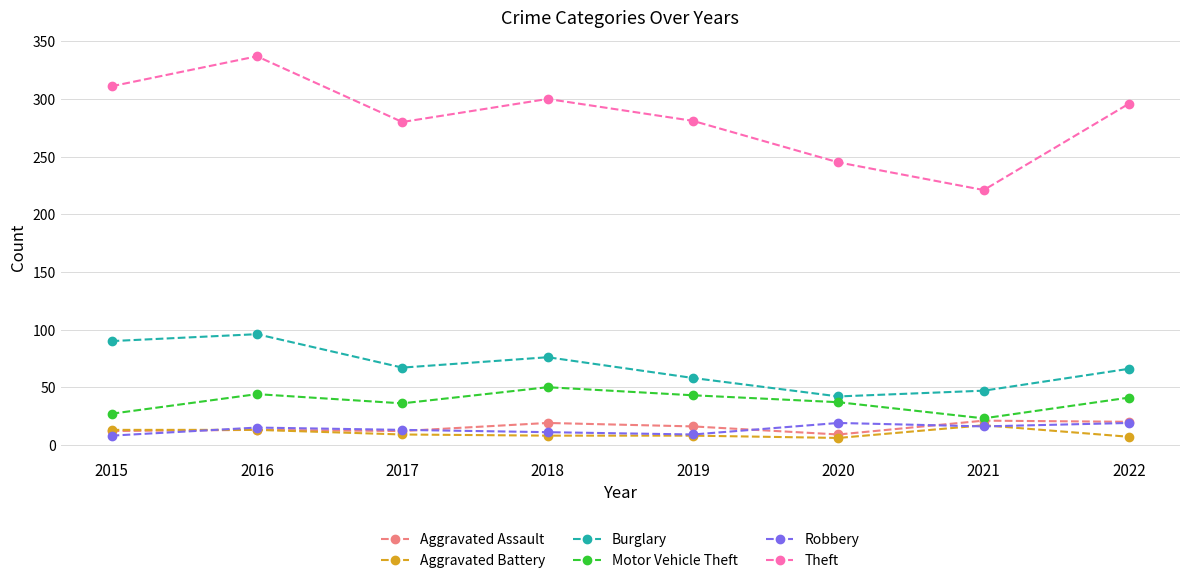

True or false: Burglary has a value of 67 at 2017.

True